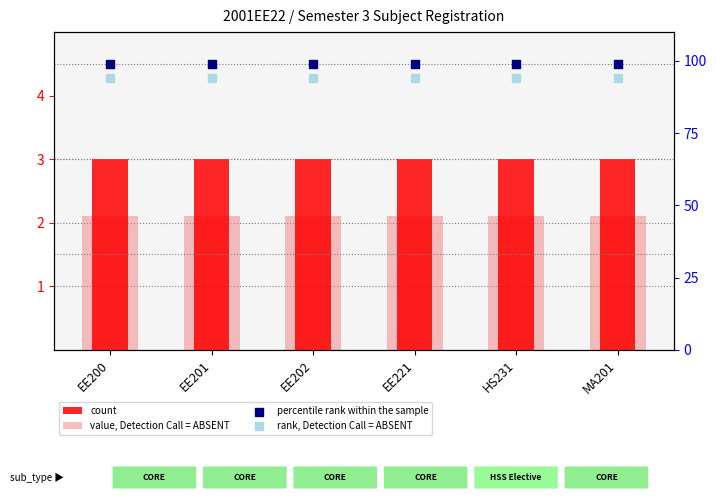

Which series contains the highest Y value?

percentile rank within the sample